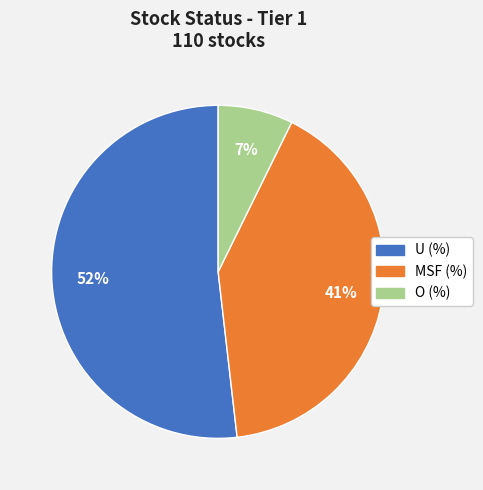

Is the sum of O (%) and MSF (%) greater than half?

No